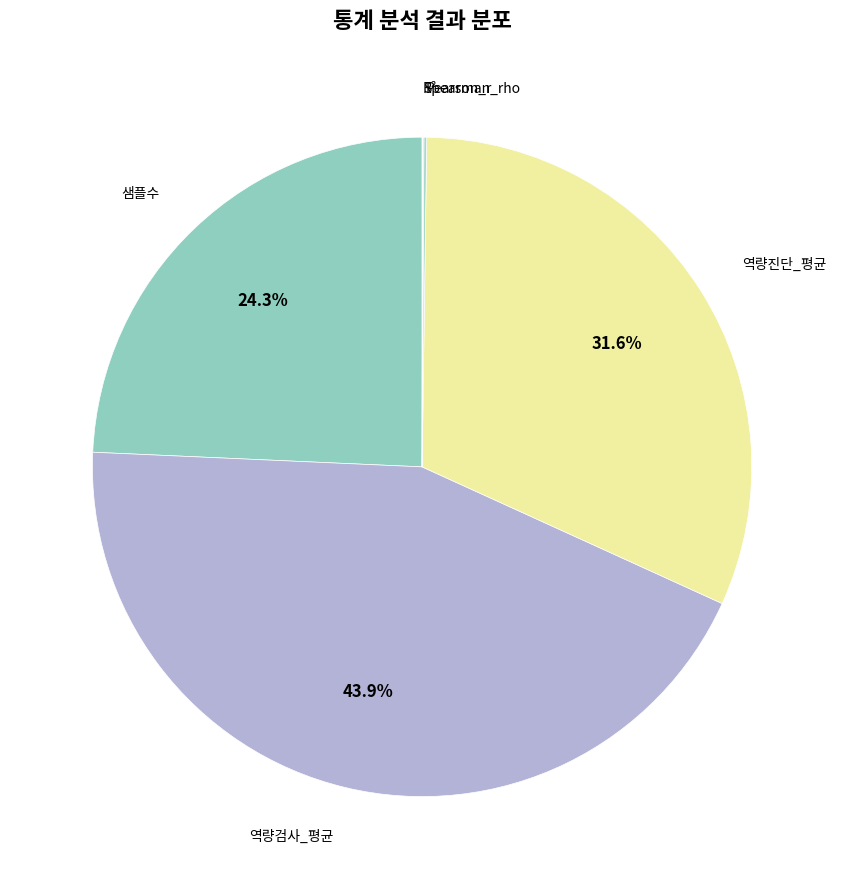

How many slices are in this pie chart?

6